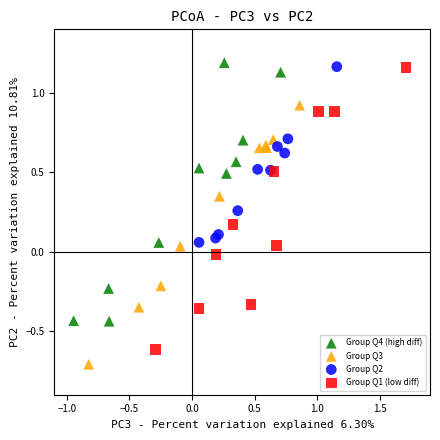

What are all the series names shown in the legend?

Group Q4 (high diff), Group Q3, Group Q2, Group Q1 (low diff)